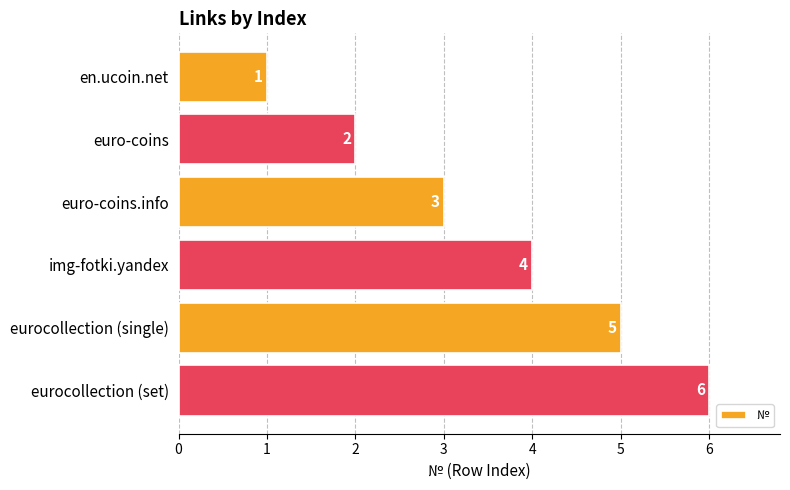

What is the minimum value shown in the chart?

1